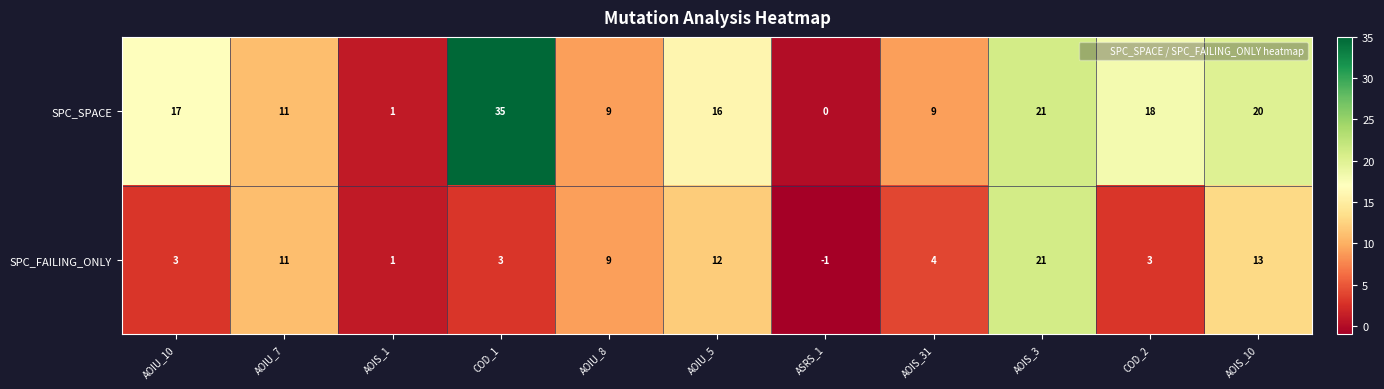

What is the sum of all SPC_FAILING_ONLY values?

79